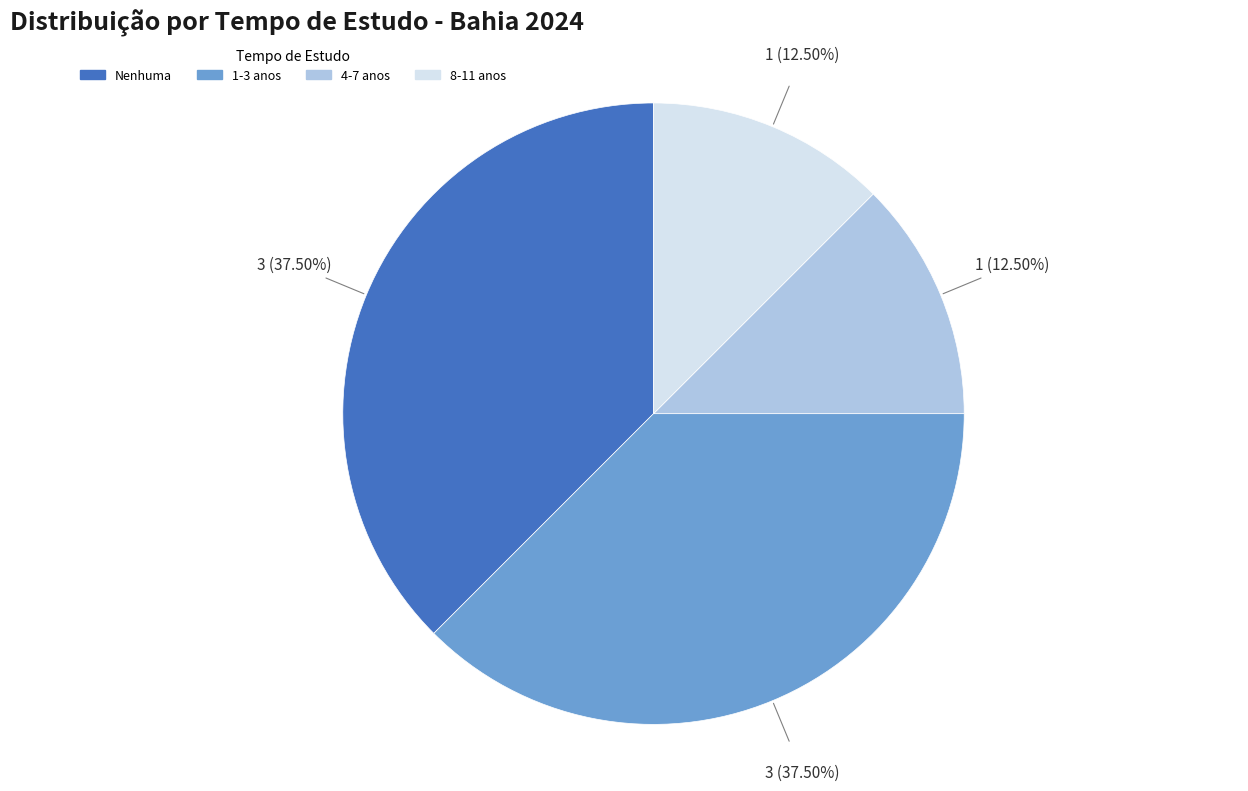

Is there any slice that represents more than half of the pie?

No